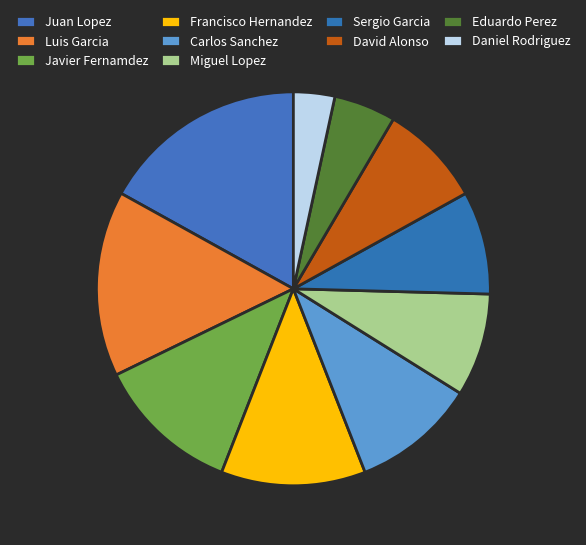

Rank the categories by value from highest to lowest.

Juan Lopez, Luis Garcia, Javier Fernamdez, Francisco Hernandez, Carlos Sanchez, Miguel Lopez, Sergio Garcia, David Alonso, Eduardo Perez, Daniel Rodriguez